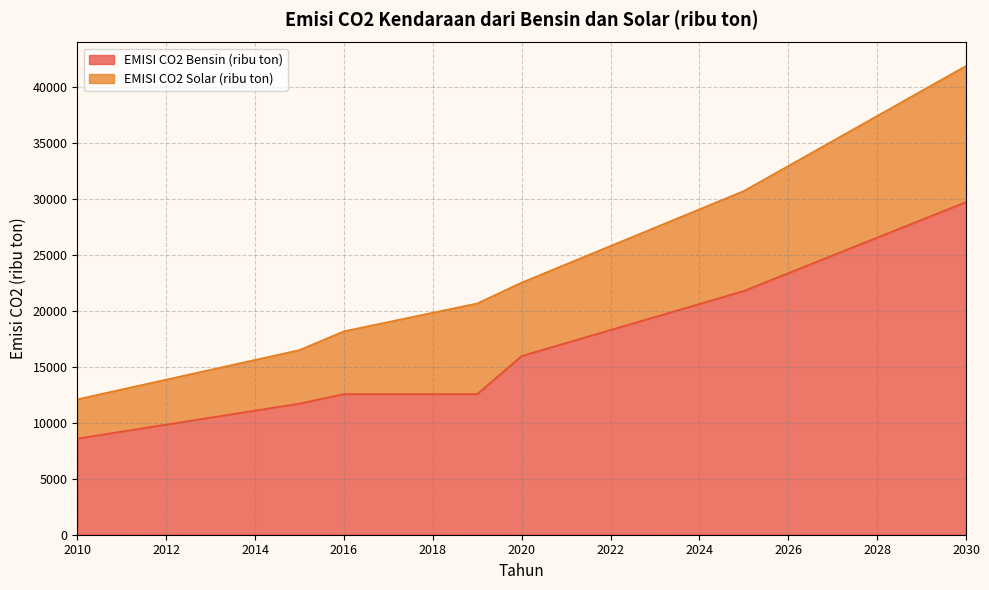

List the labels in order of value, largest first.

2030, 2029, 2028, 2027, 2026, 2025, 2024, 2023, 2022, 2021, 2020, 2016, 2017, 2018, 2019, 2015, 2014, 2013, 2012, 2011, 2010